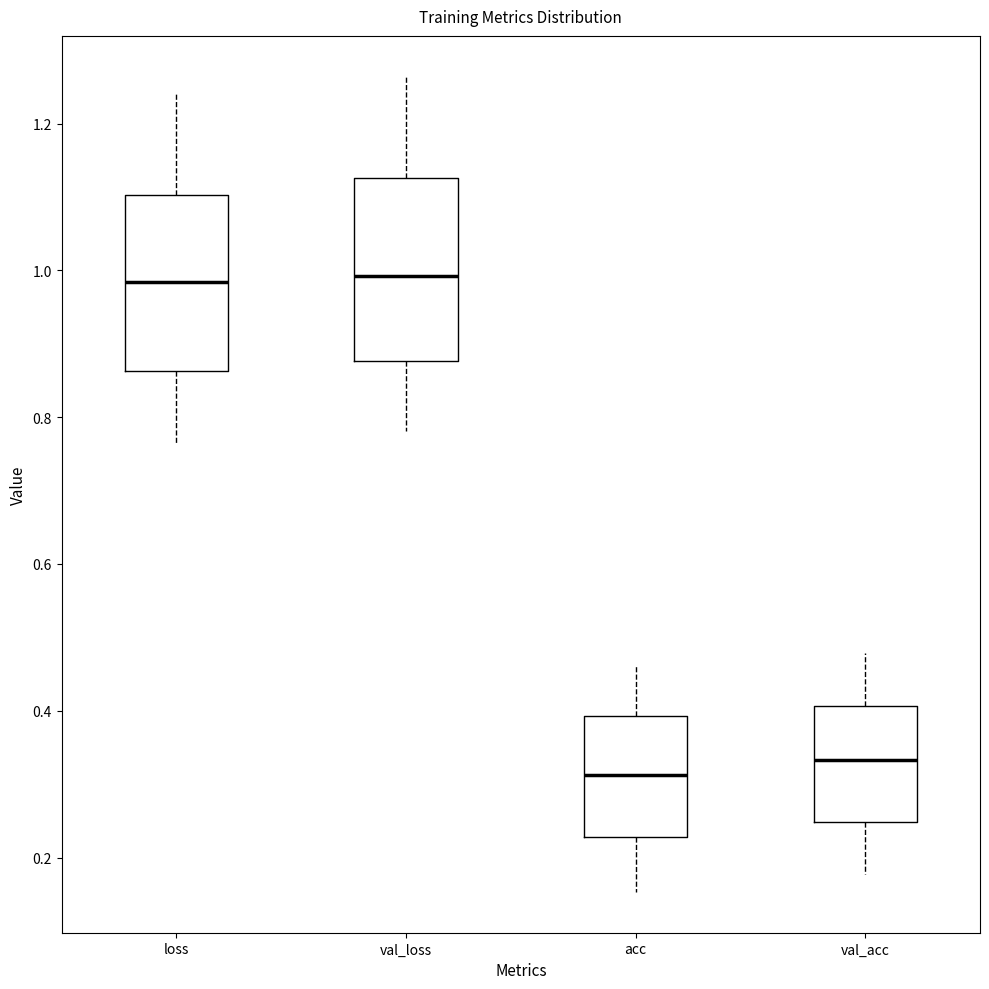

Where does the upper whisker of the box for acc end on the y-axis? The values are not printed on the chart, so give them approximately, as read against the axis.

0.46